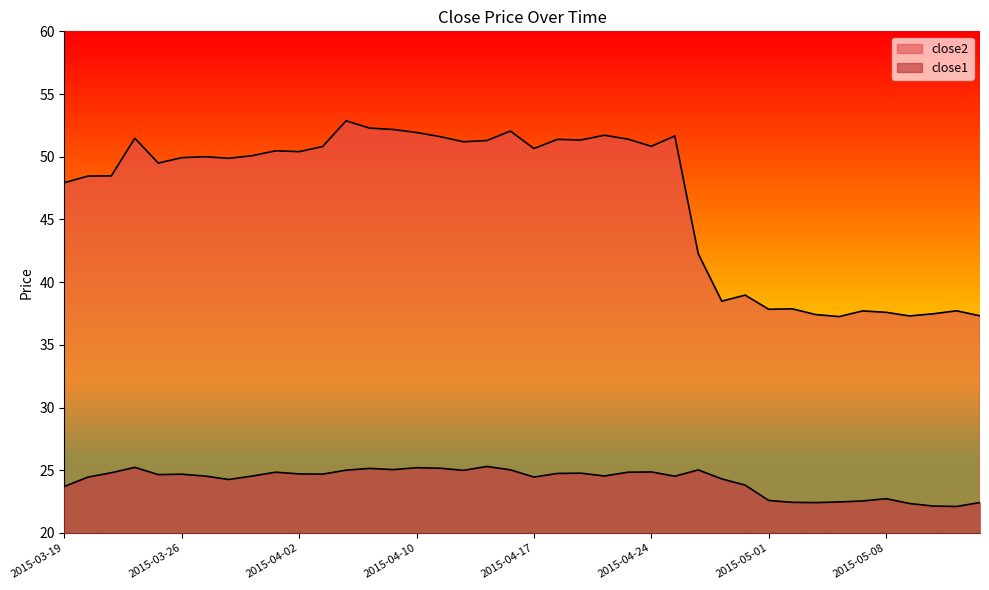

What value does the close2 series have at 2015-04-30?

39.0